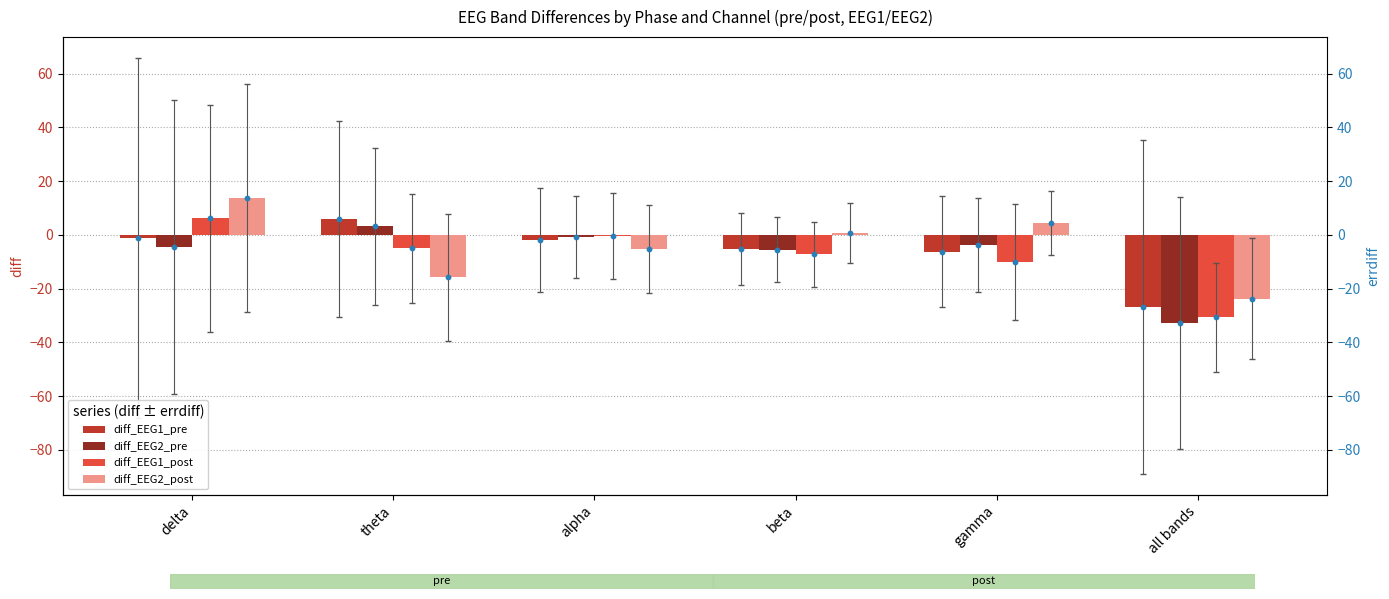

At which category is the sum across all series the highest?

delta